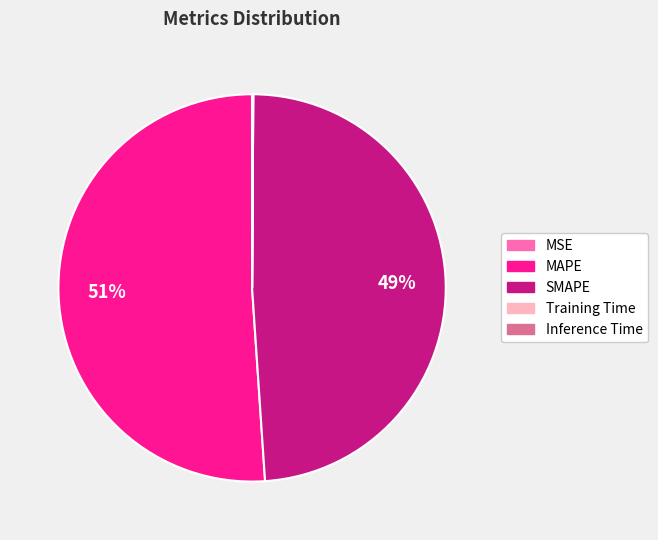

True or false: MAPE accounts for 51% of the total.

True